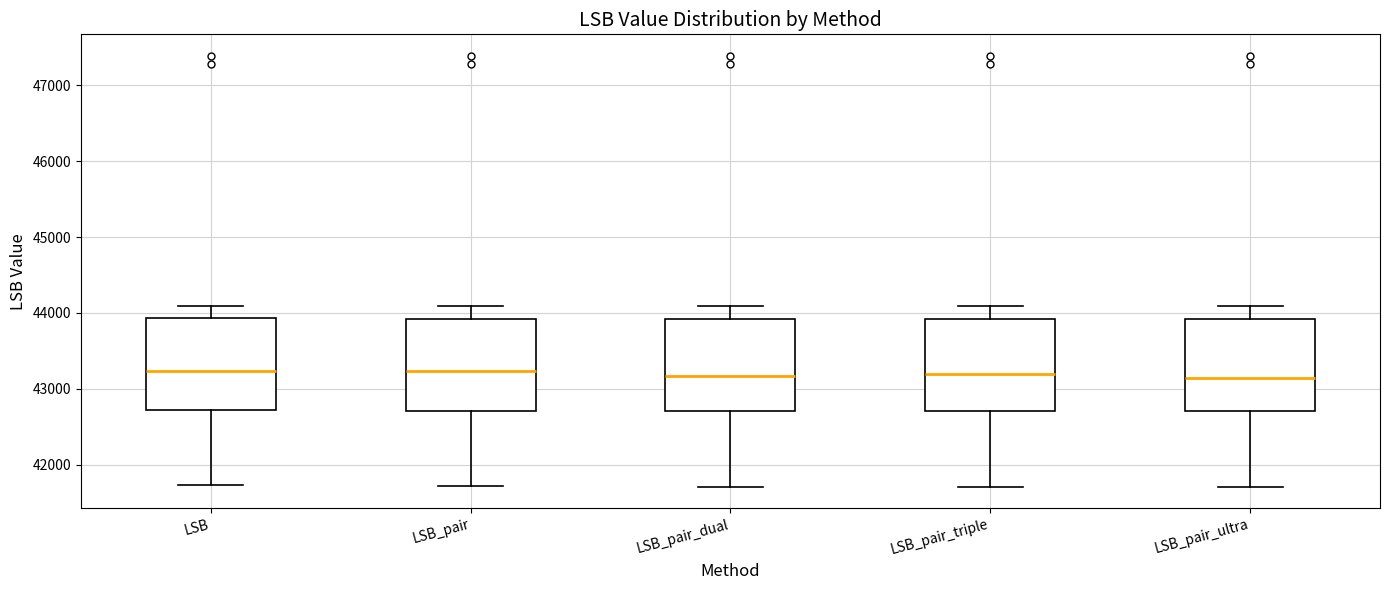

Reading left to right, transcribe this box plot: for each box, give where its median line is, the range the box spans, and where its two whiskers end, as read against the y-axis. The values are not printed on the chart, so give them approximately, as read against the axis.

LSB: median 43200, box 42700 to 43900, whiskers 41700 to 44100
LSB_pair: median 43200, box 42700 to 43900, whiskers 41700 to 44100
LSB_pair_dual: median 43200, box 42700 to 43900, whiskers 41700 to 44100
LSB_pair_triple: median 43200, box 42700 to 43900, whiskers 41700 to 44100
LSB_pair_ultra: median 43100, box 42700 to 43900, whiskers 41700 to 44100